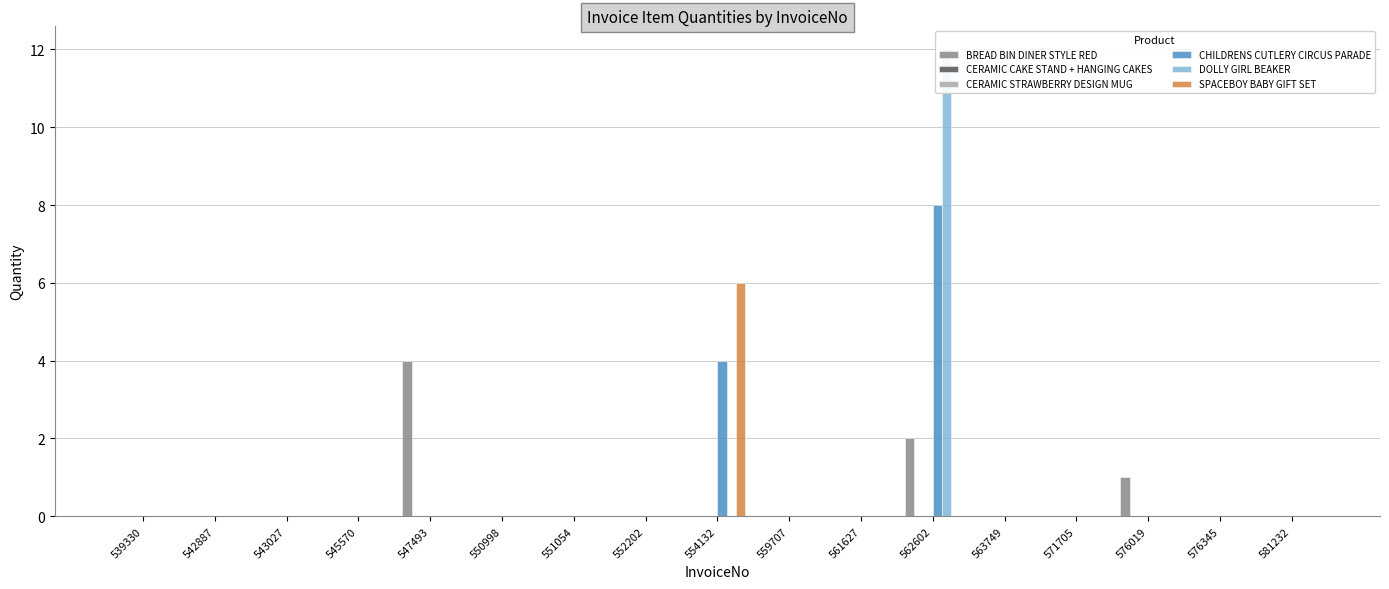

True or false: DOLLY GIRL BEAKER has a value of -6 at 559707.

False